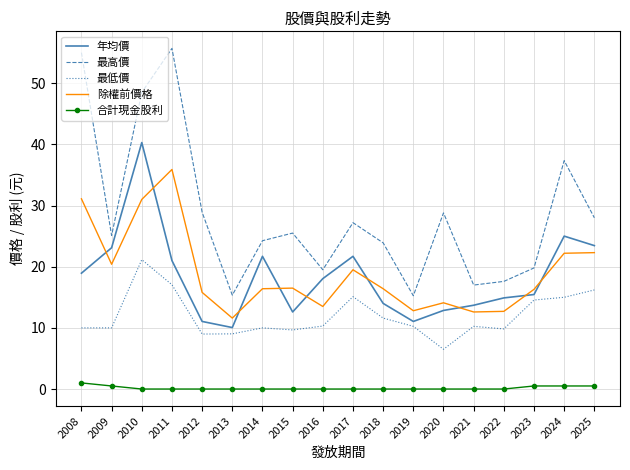

What is the minimum value for 年均價?

10.1